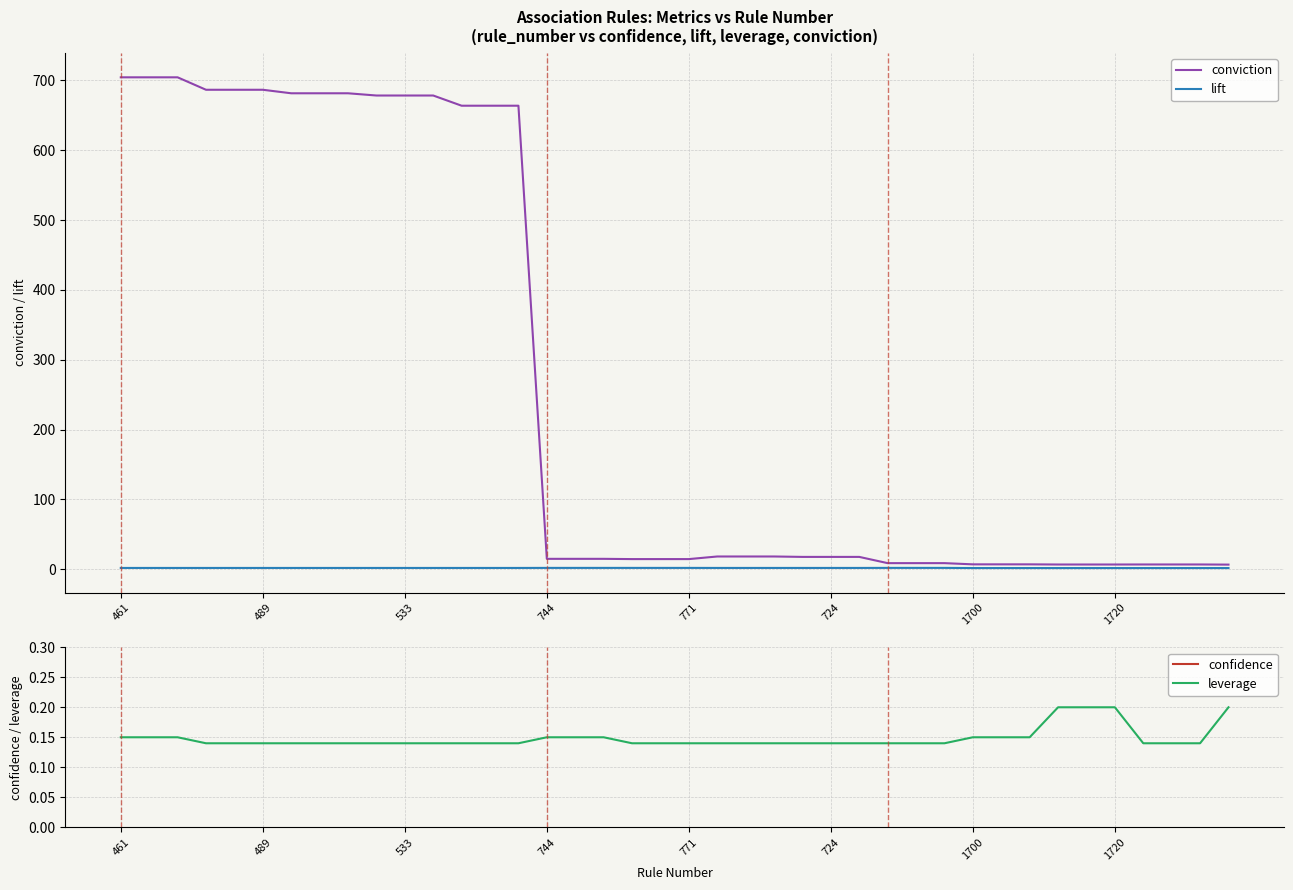

What is the maximum value shown in the chart?

704.5